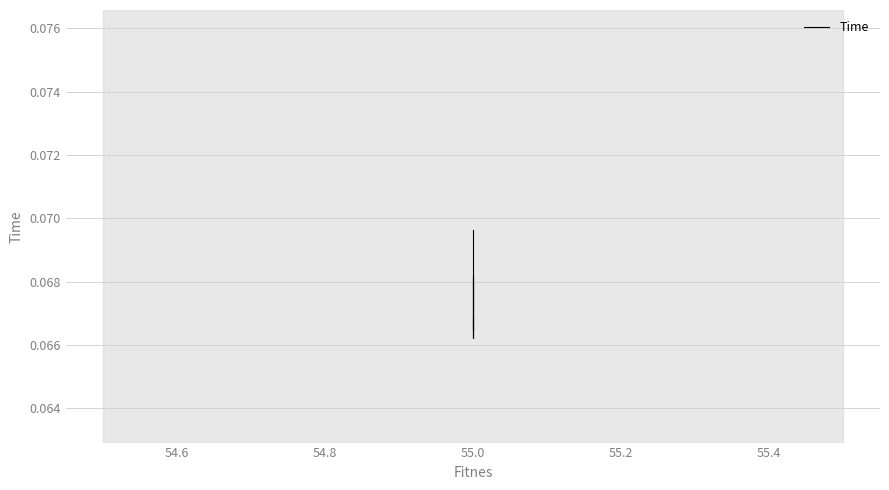

What is the smallest value displayed?

0.1